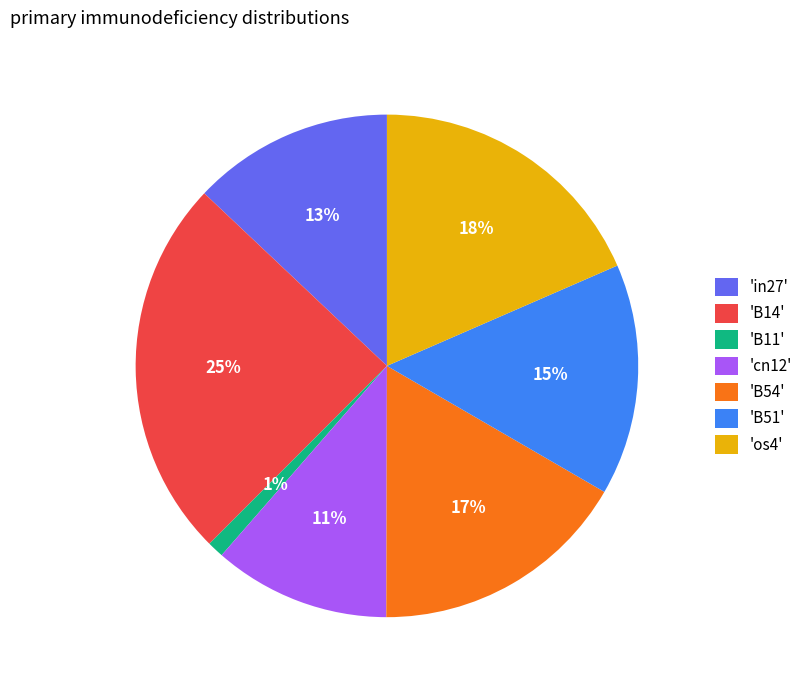

To the nearest percent, what percentage of the pie is 'B54'?

17%